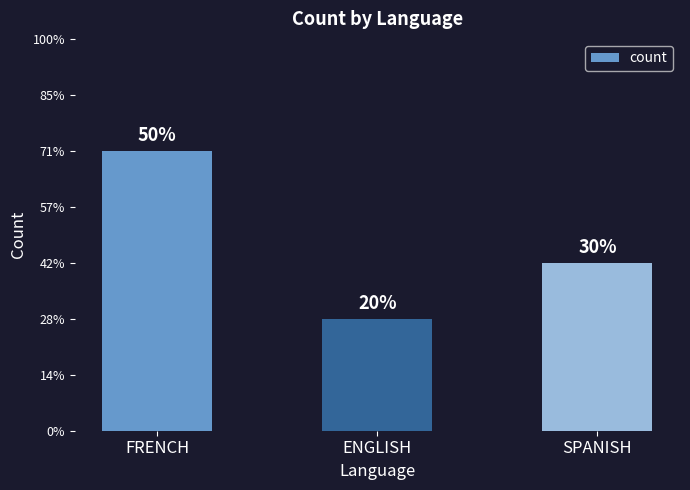

Are the bars horizontal?

No